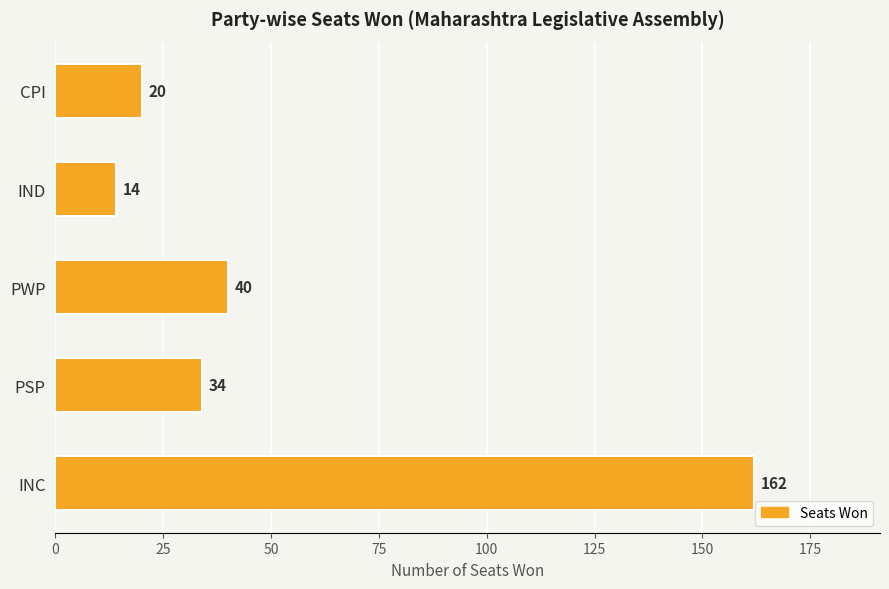

How many bars are there in total?

5